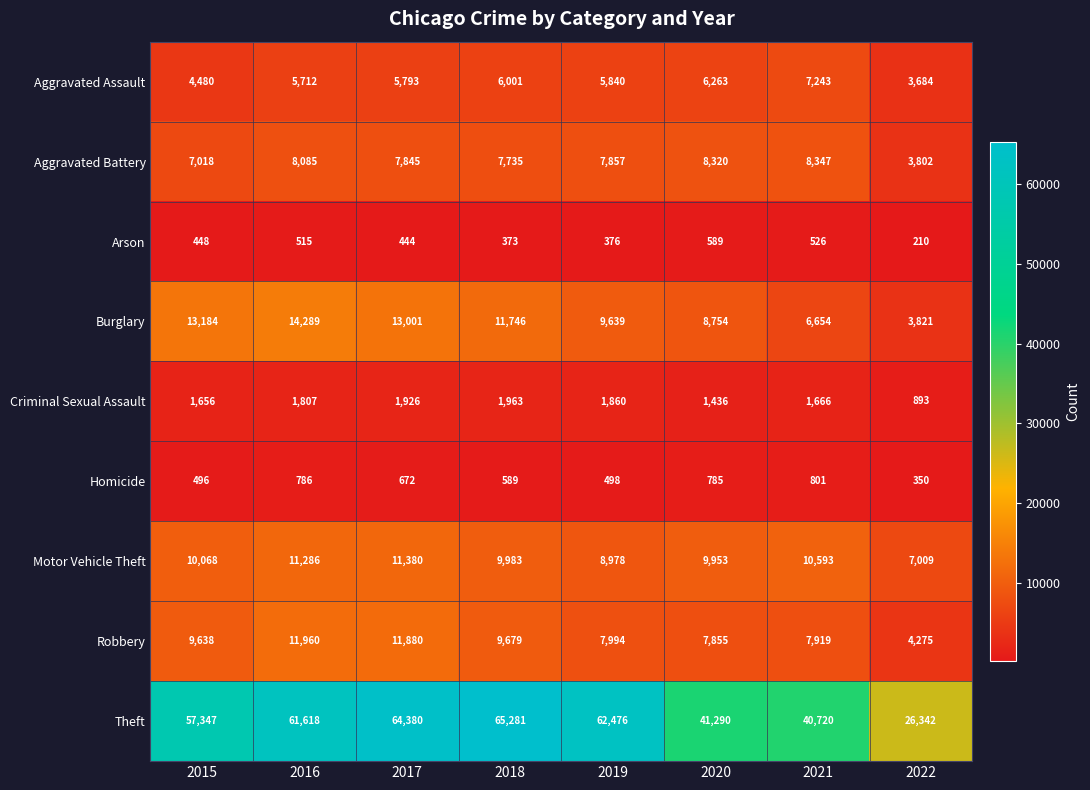

Is it true that Burglary equals 1408 at 2022?

False